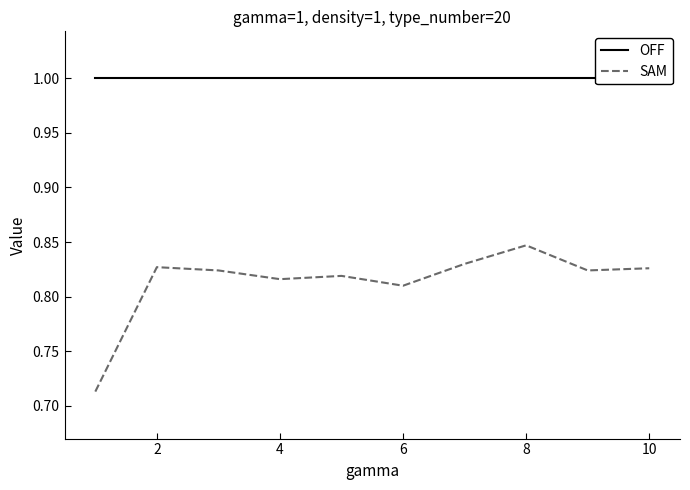

True or false: SAM and OFF intersect in this chart.

False